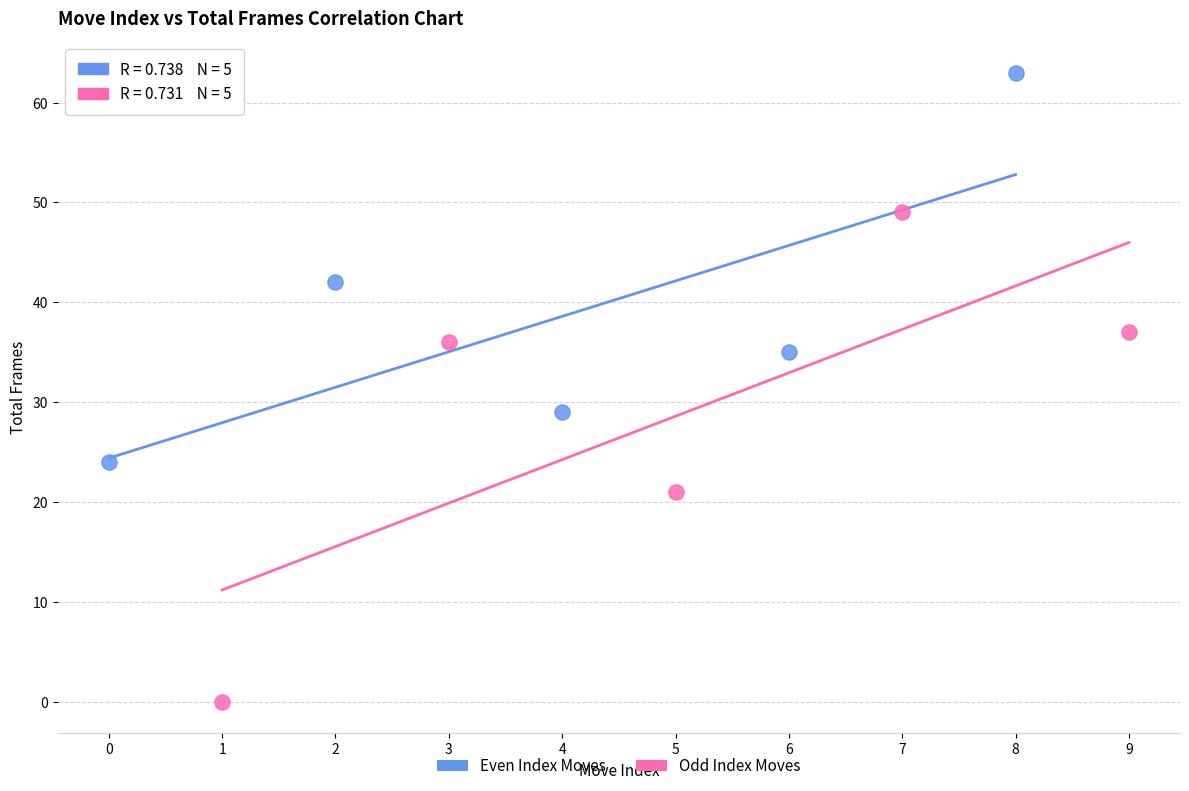

Which series has the widest spread of Y values?

Odd Index Moves